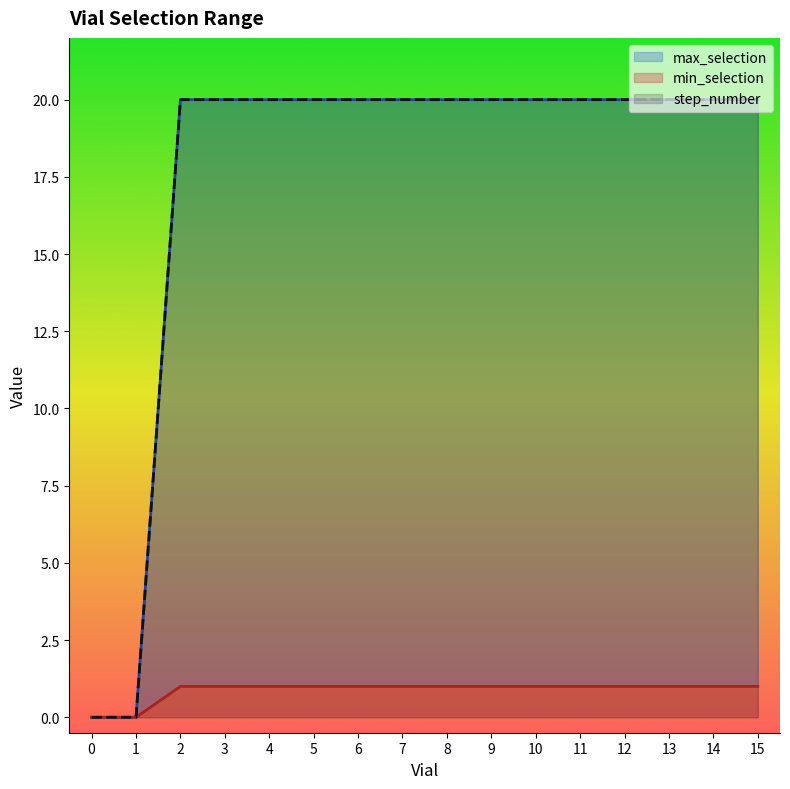

Between 3 and 12, which series saw the biggest shift?

min_selection